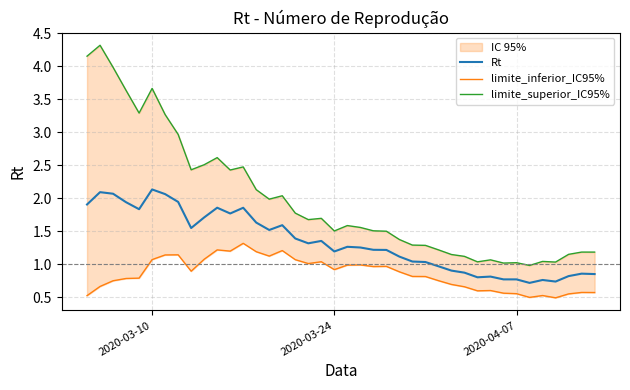

Is this an area chart (filled region under the line)?

No